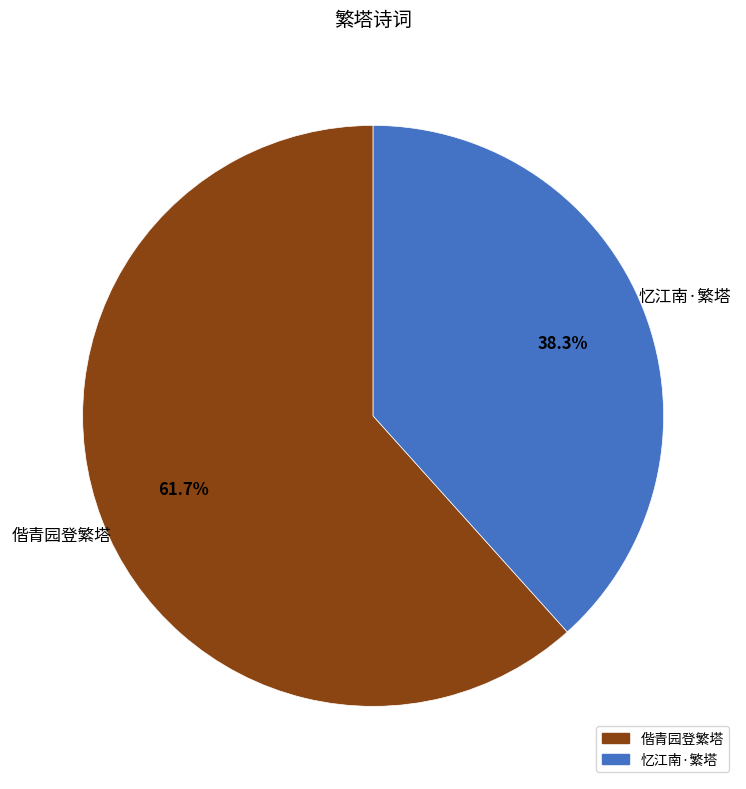

To the nearest percent, what is the combined percentage of 偕青园登繁塔 and 忆江南·繁塔?

100%